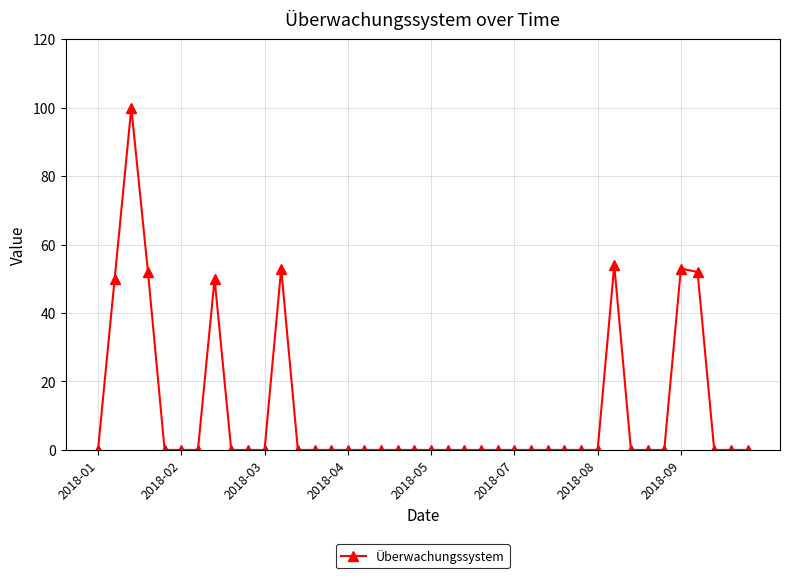

True or false: the data has more than 0 interior local peaks.

True